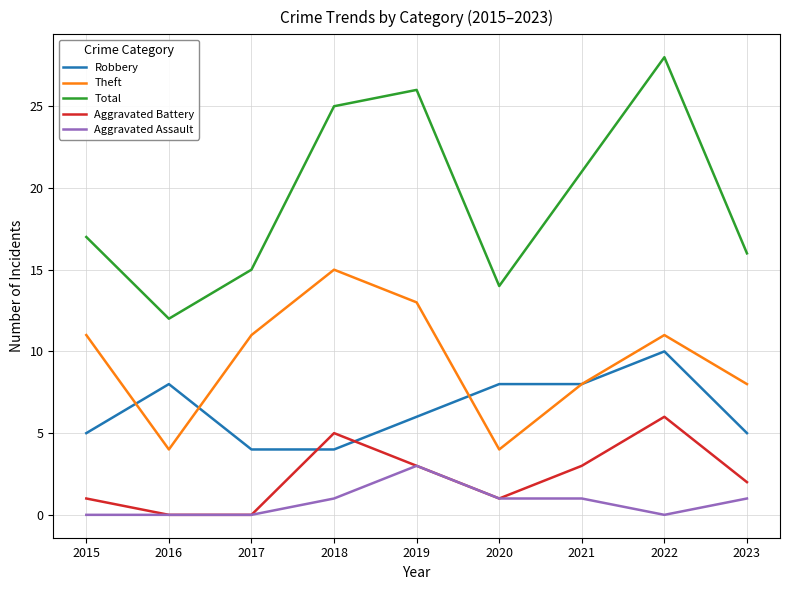

What is the difference between the highest and lowest values at 2016?

12